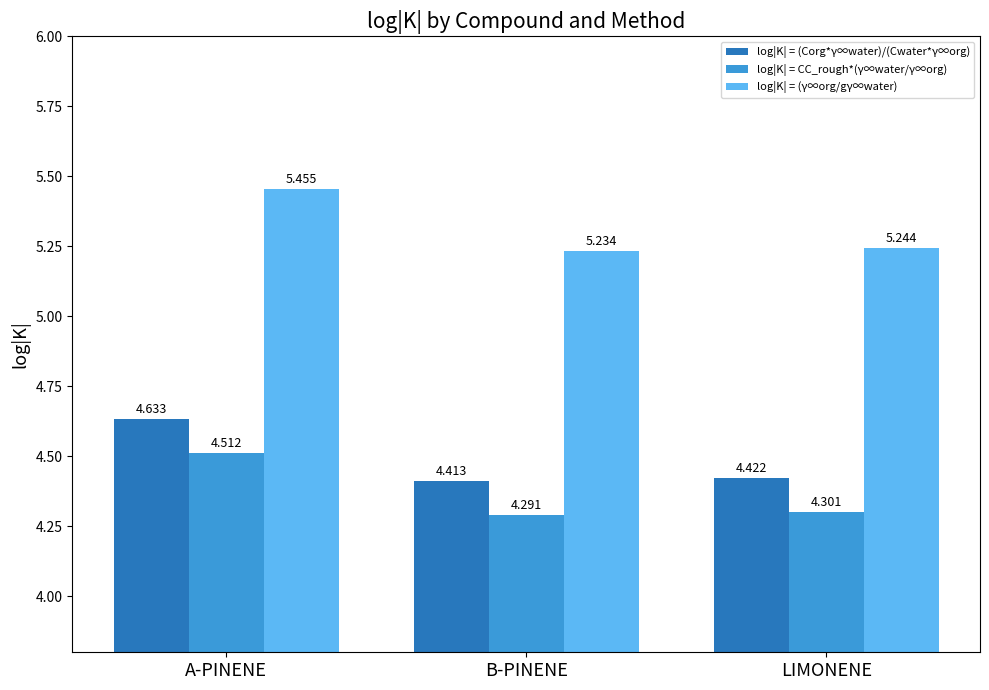

At how many categories does at least one series exceed 4?

3